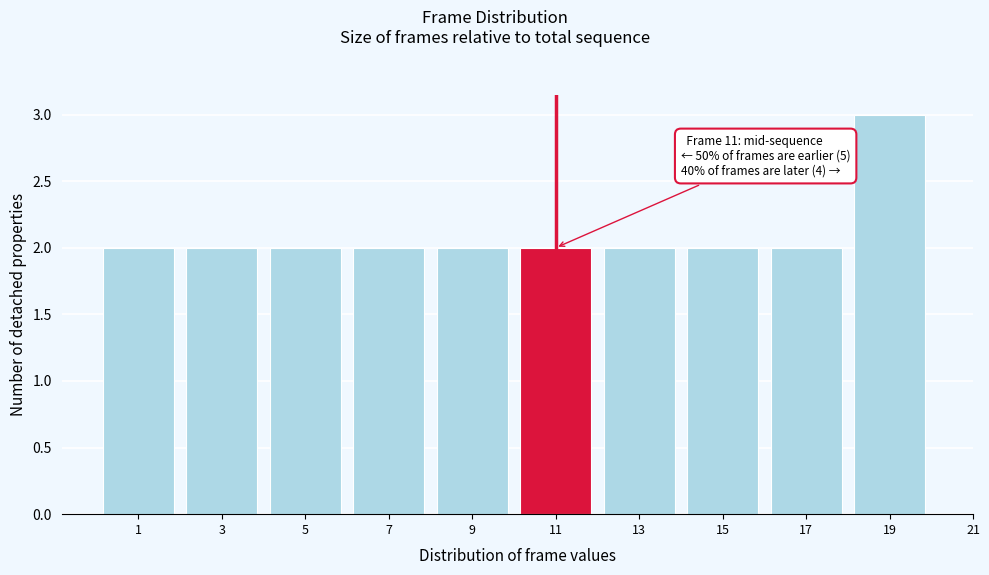

Reading left to right, transcribe all the data shown in this chart.

2	2	2	2	2	2	2	2	2	3